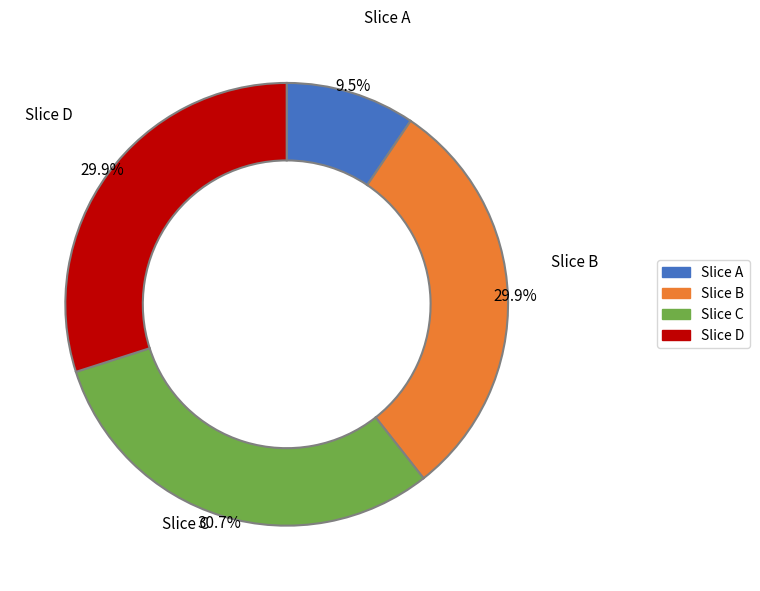

Is the sum of Slice A and Slice D greater than half?

No